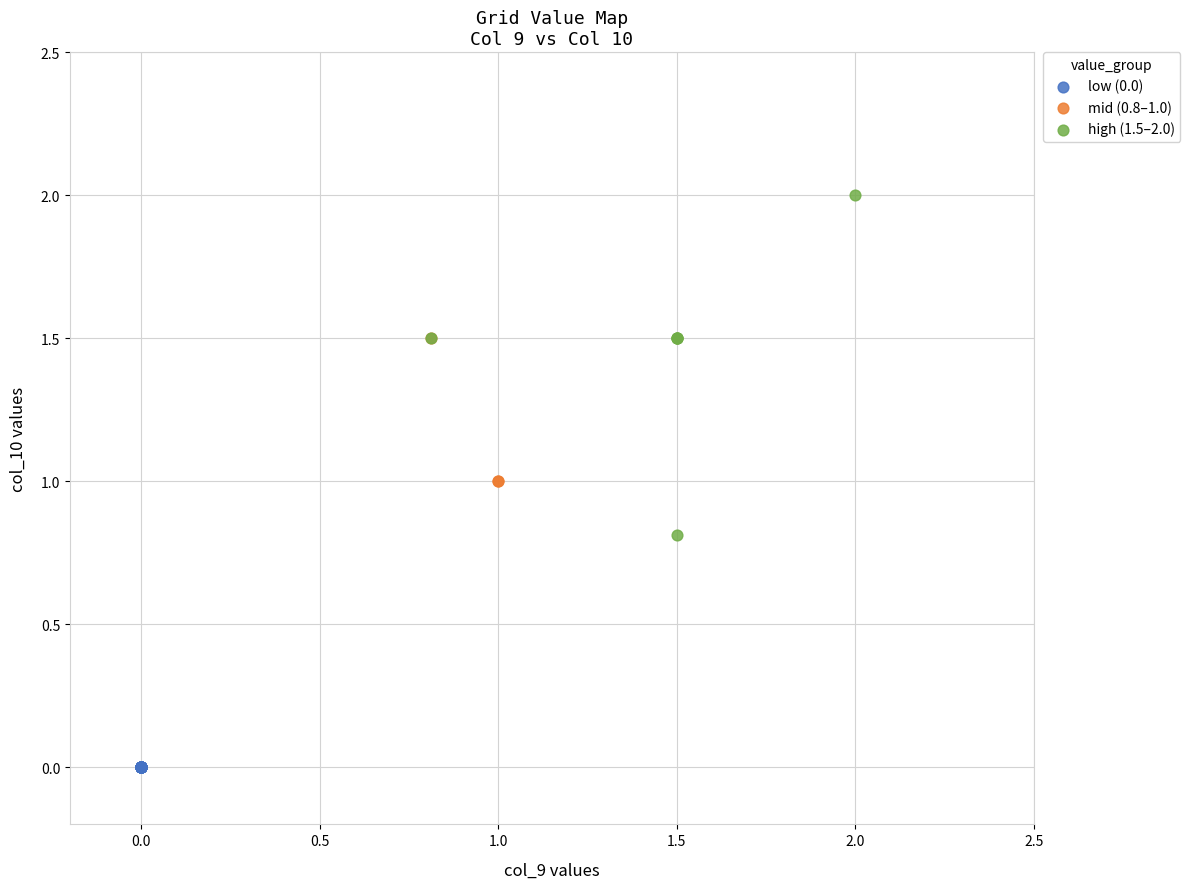

Which series contains the highest Y value?

high (1.5–2.0)